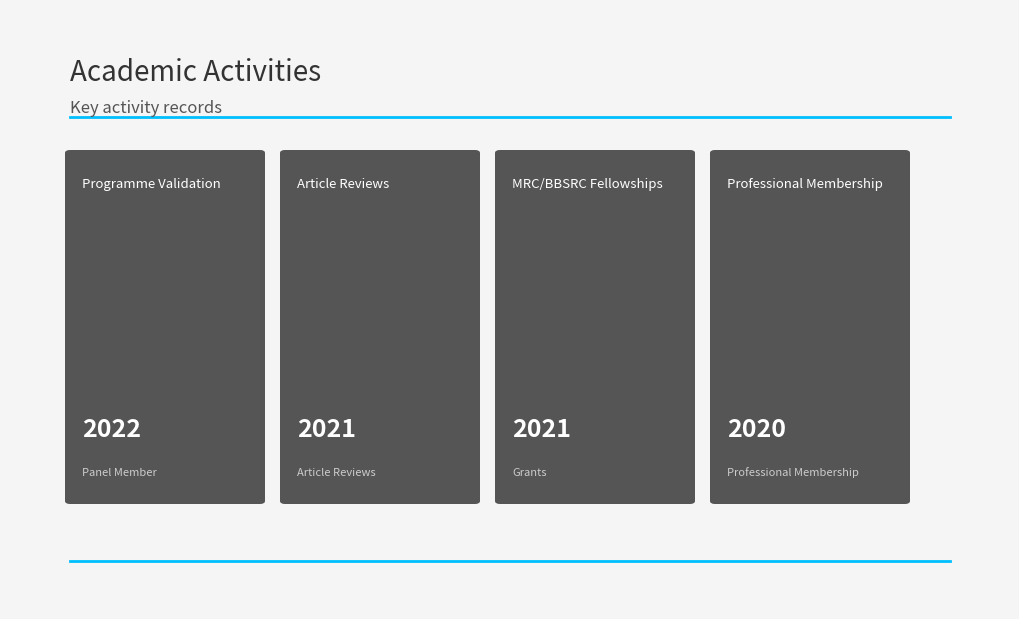

What is the sum of all values?

8084